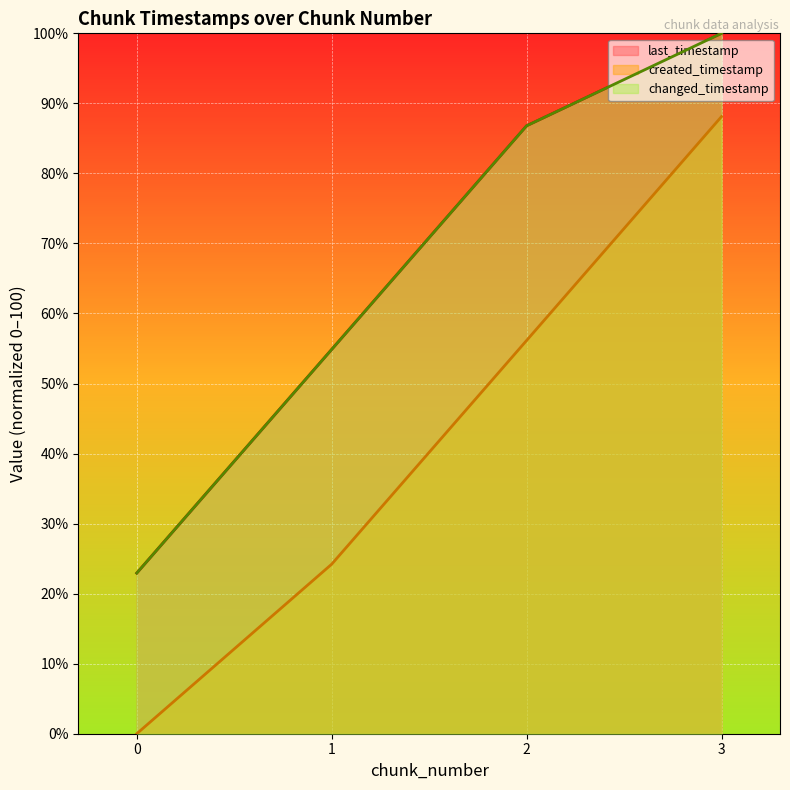

Which series has the largest total across all categories?

last_timestamp